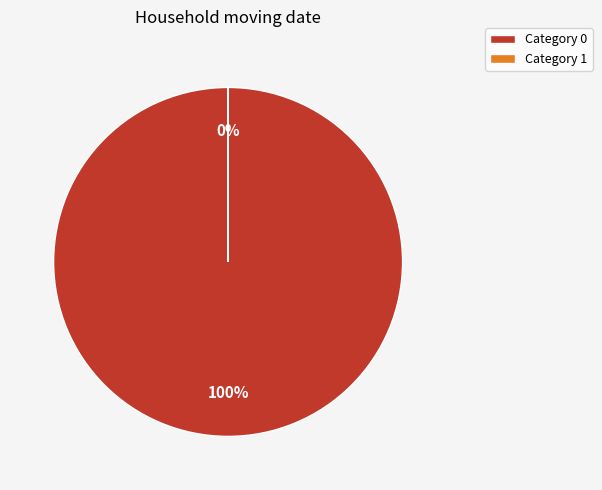

Does 1 account for over 50% of the chart?

No